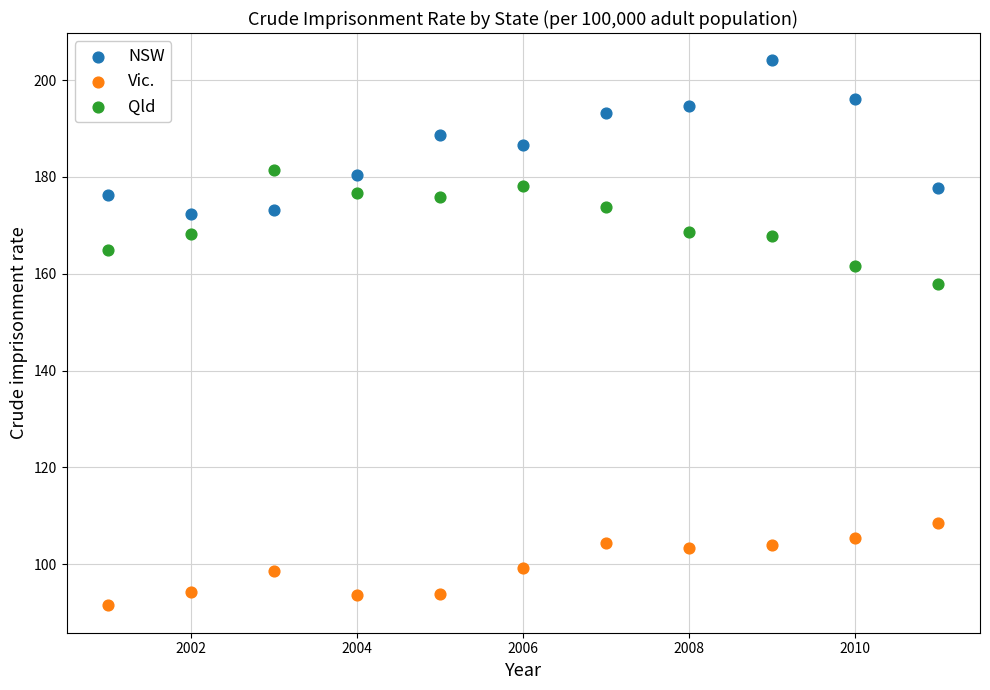

Across all series, what Y value is closest to 147?

157.8